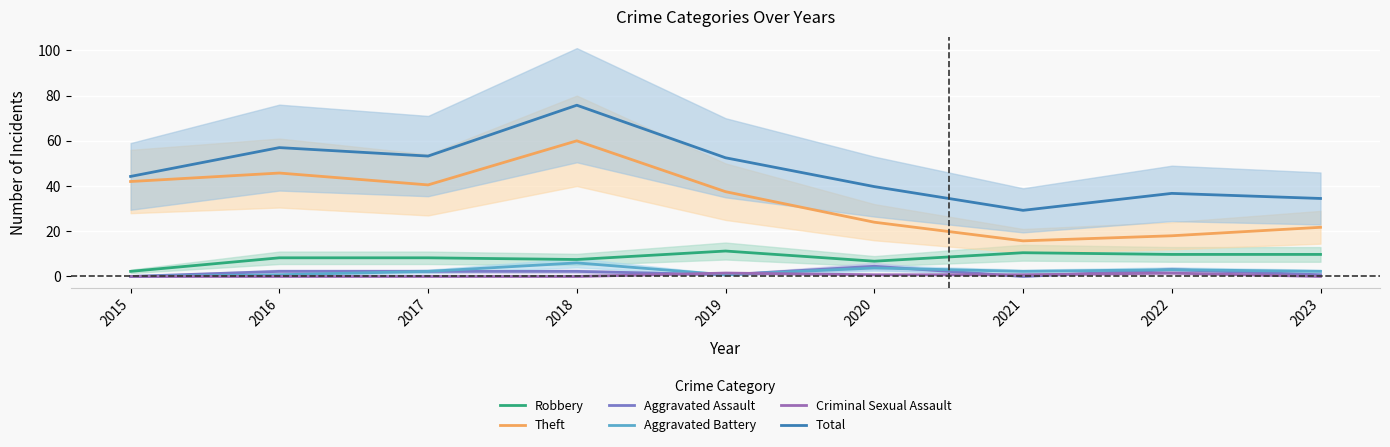

What are all the series names shown in the legend?

Robbery, Theft, Aggravated Assault, Aggravated Battery, Criminal Sexual Assault, Total